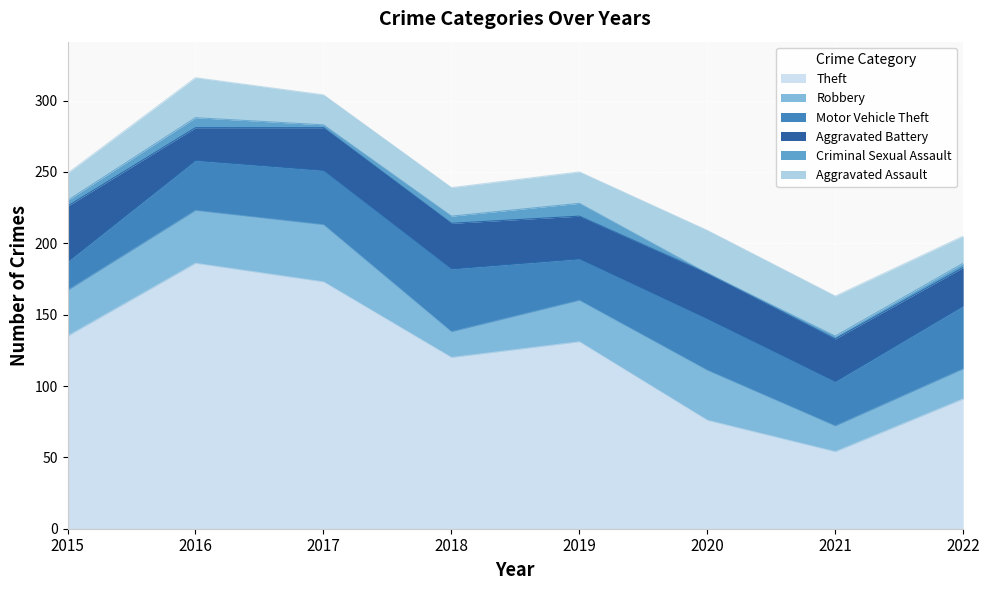

Where is the first local maximum for Aggravated Assault?

2016